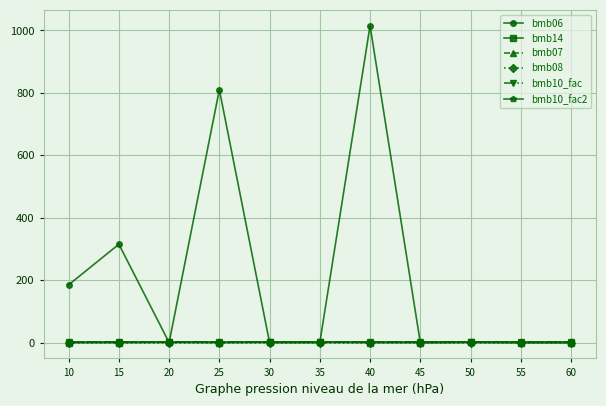

Reading right to left, what are all the values shown in this chart?

bmb06: 60=0.0	55=0.0	50=0.8	45=0.0	40=1015.0	35=0.0	30=0.0	25=810.0	20=0.0	15=315.0	10=185.0
bmb14: 60=0.0	55=0.0	50=1.0	45=0.0	40=0.0	35=1.0	30=1.0	25=0.0	20=1.0	15=0.0	10=0.0
bmb07: 60=1.0	55=1.0	50=1.0	45=1.0	40=1.0	35=1.0	30=1.0	25=1.0	20=1.0	15=1.0	10=1.0
bmb08: 60=0.0	55=0.0	50=0.0	45=0.0	40=0.0	35=0.0	30=0.0	25=0.0	20=0.0	15=0.0	10=0.0
bmb10_fac: 60=1.0	55=1.0	50=1.0	45=1.0	40=1.0	35=1.0	30=1.0	25=1.0	20=1.0	15=1.0	10=1.0
bmb10_fac2: 60=1.0	55=1.0	50=1.0	45=1.0	40=1.0	35=1.0	30=1.0	25=1.0	20=1.0	15=1.0	10=1.0